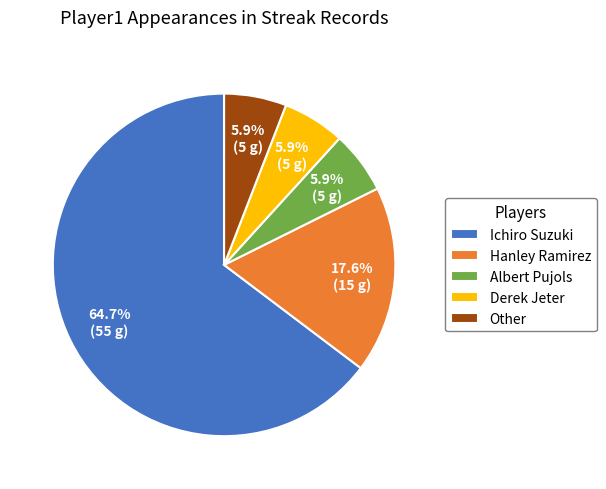

What percentage is NOT represented by Albert Pujols?

94.1%